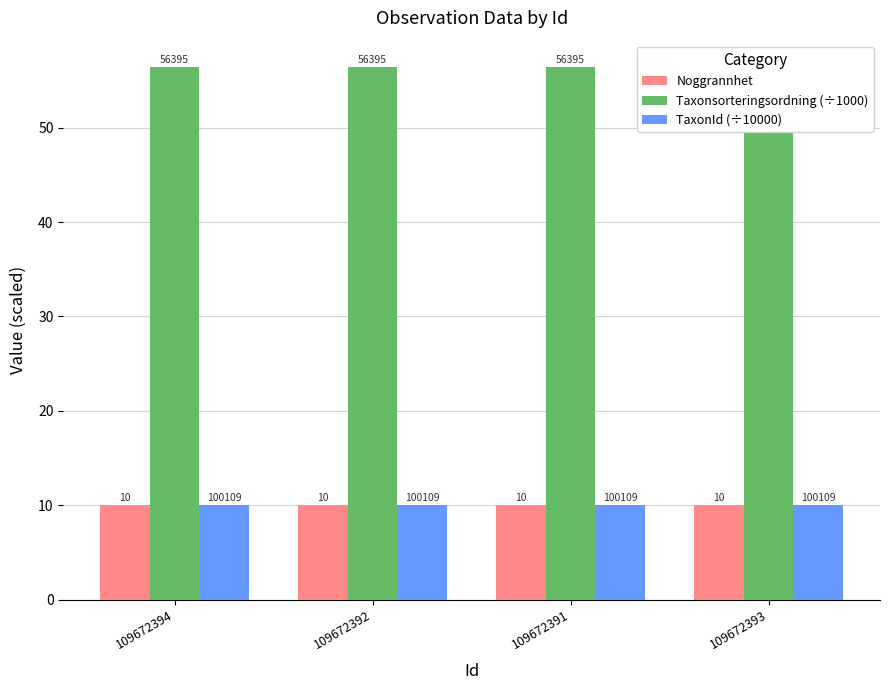

The value of Noggrannhet at 109672391 is 10.0. True or false?

True